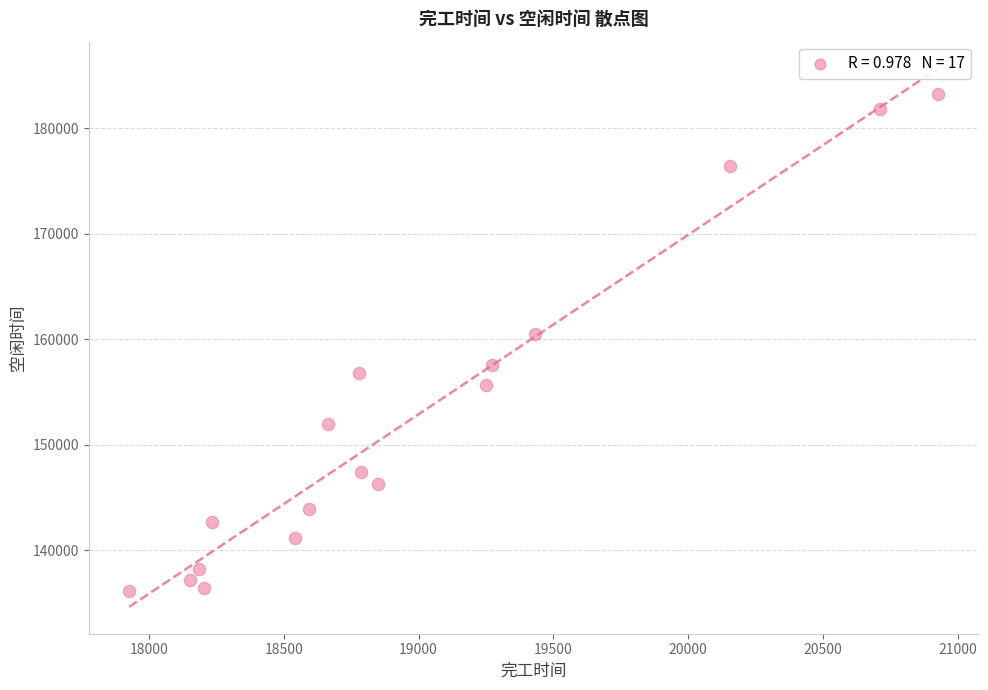

What Y value in the scatter plot is closest to 159719?

160488.8